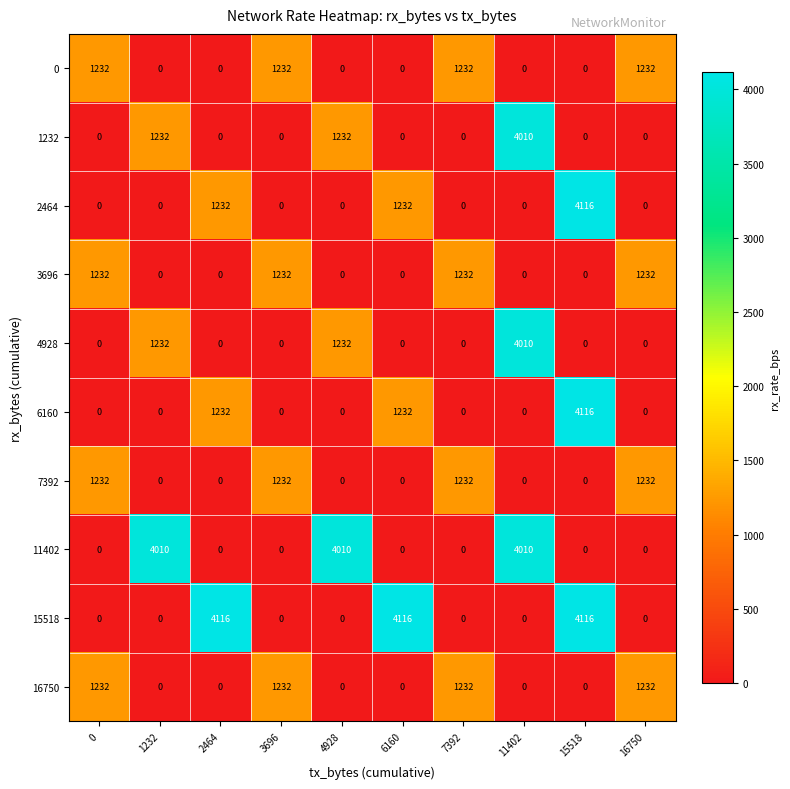

How many series are shown in this chart?

10